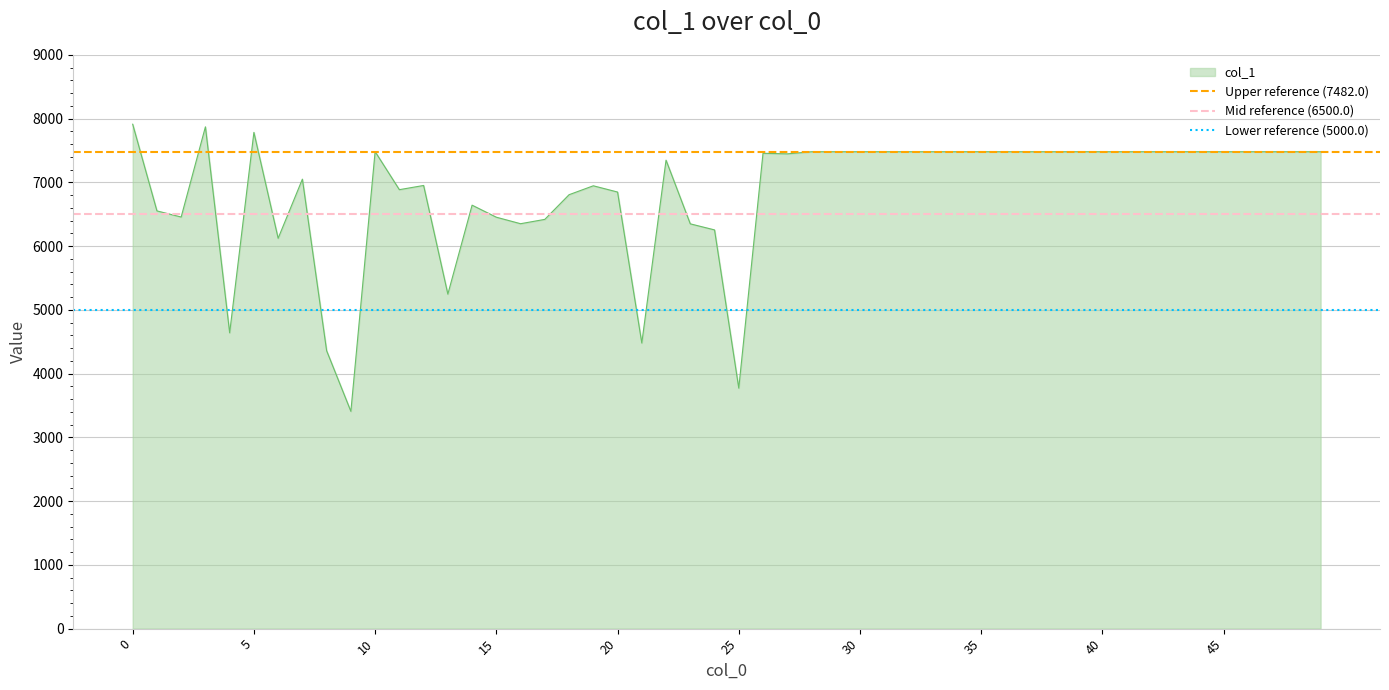

What is the highest value of the Mid reference (6500.0) series?

6500